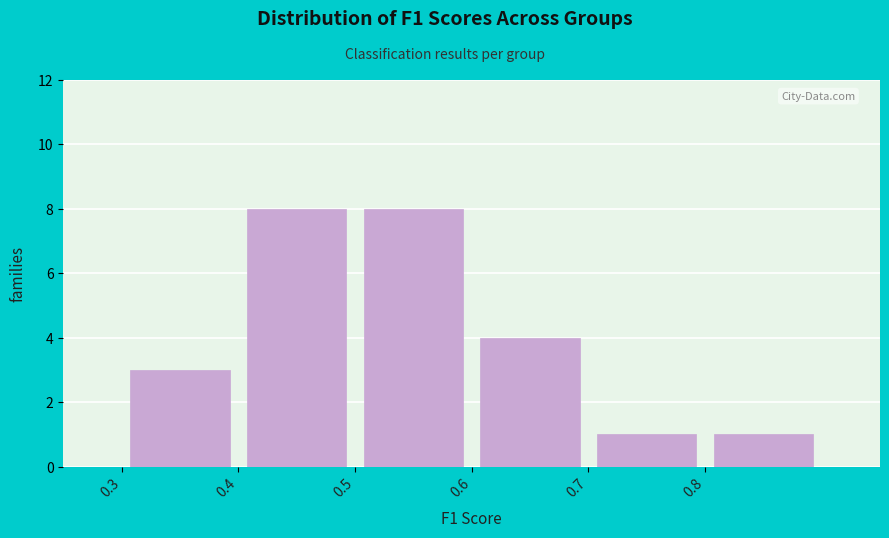

Reading left to right, list every bar in this chart as the range it spans on the x-axis followed by its height. The values are not printed on the chart, so give them approximately, as read against the axis.

0.3 to 0.4: 3
0.4 to 0.5: 8
0.5 to 0.6: 8
0.6 to 0.7: 4
0.7 to 0.8: 1
0.8 to 0.9: 1